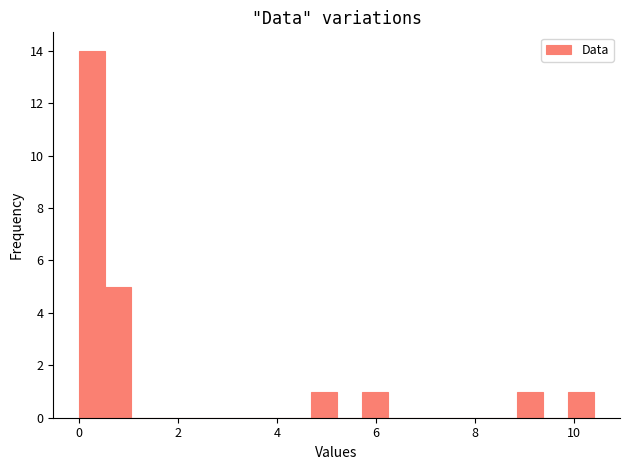

Read against the x-axis, roughly where is the centre of the tallest bar?

0.2